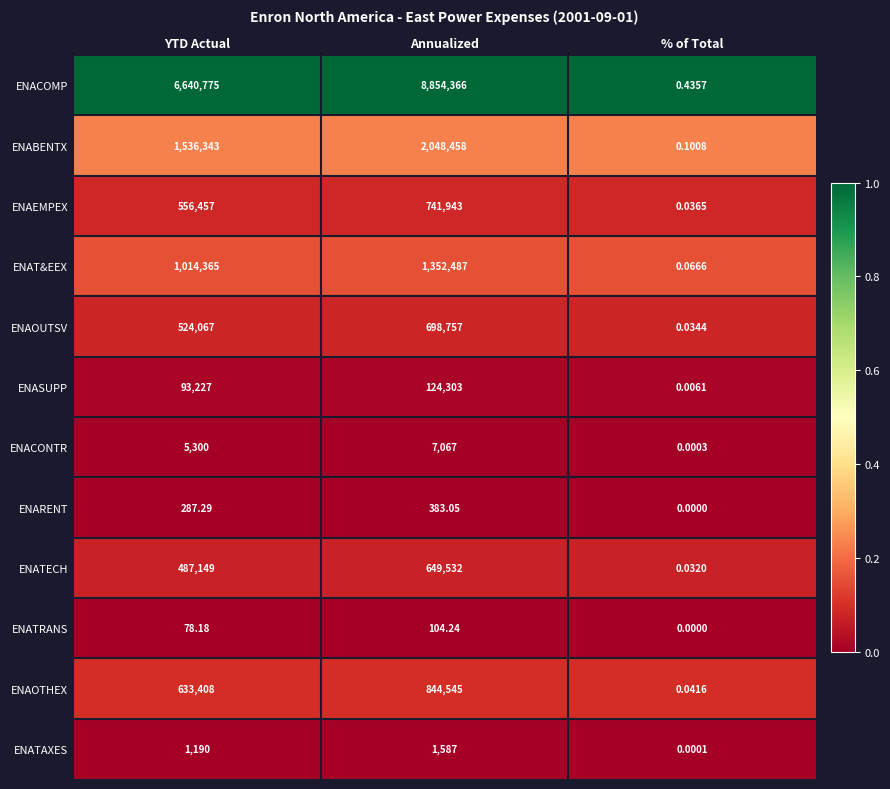

Where is ENAT&EEX nearest to the value 676243?

YTD Actual